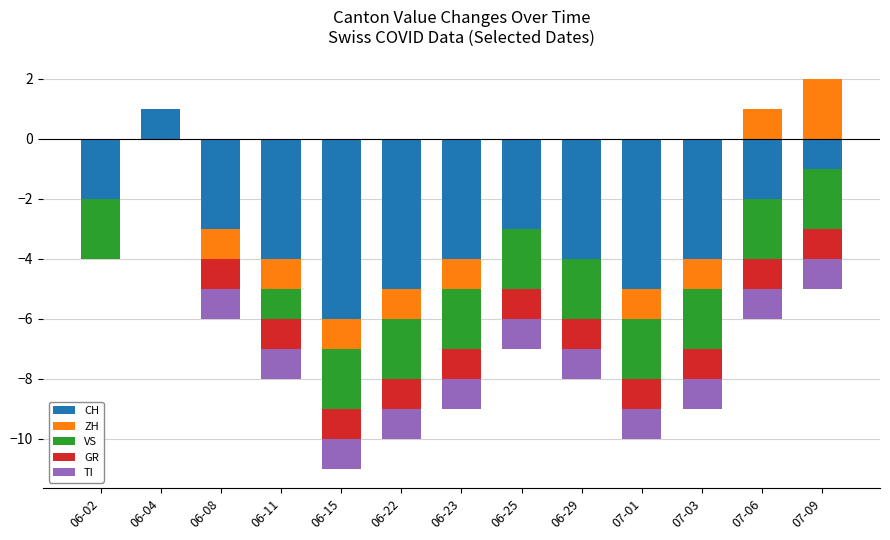

How many groups of bars are there?

13